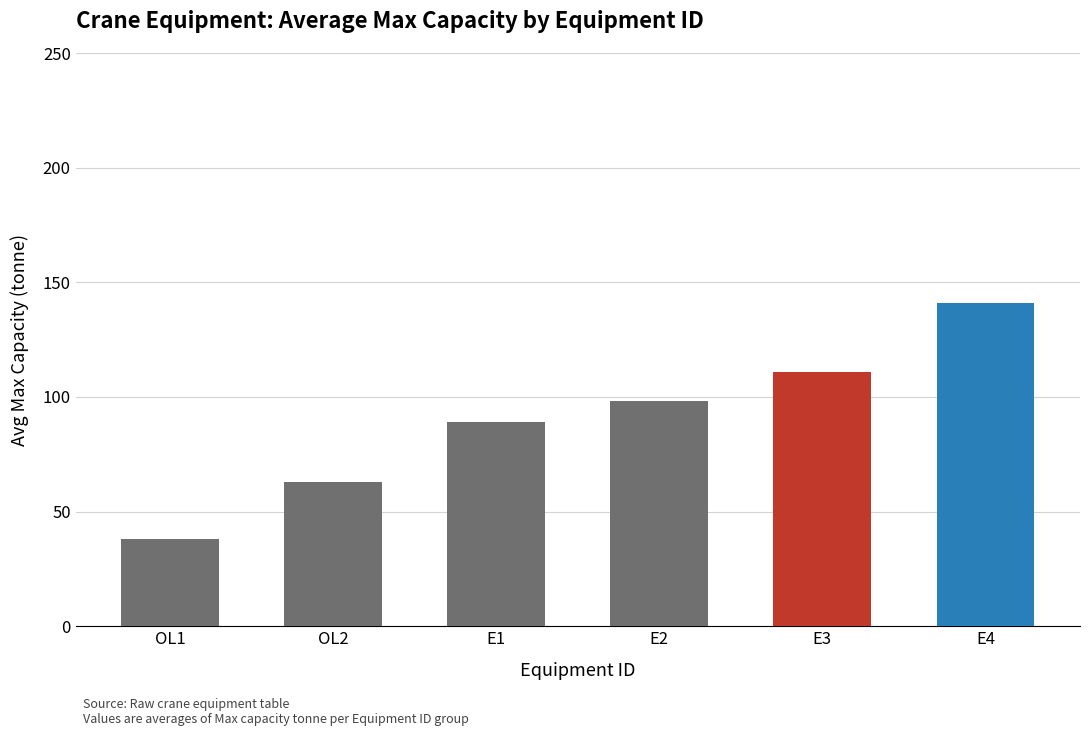

Between OL2 and E3, which is larger?

E3